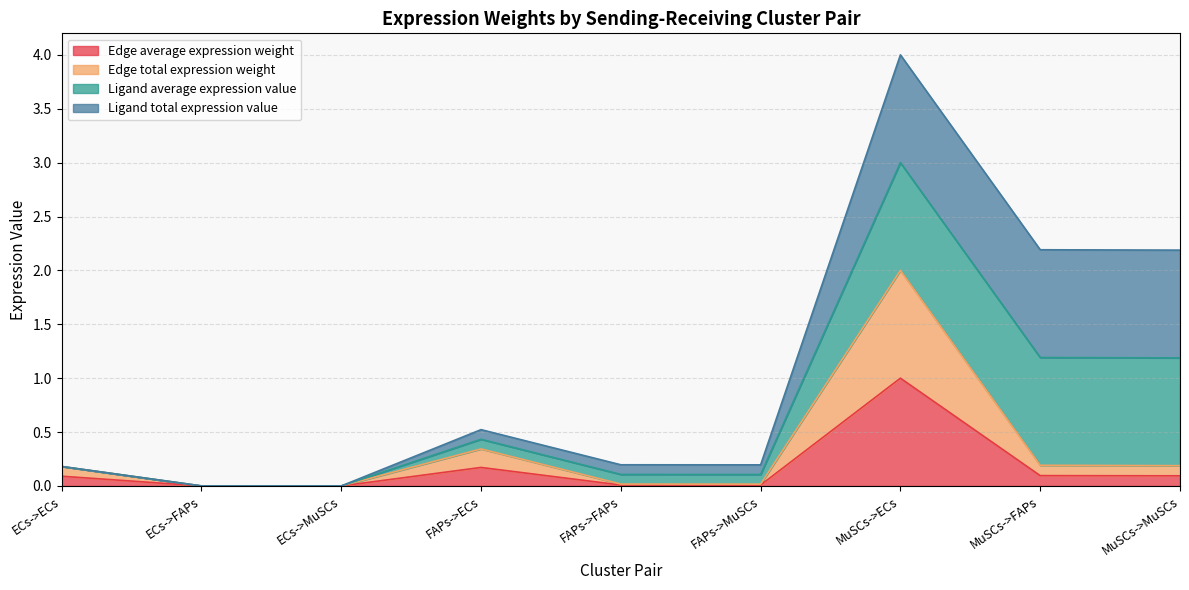

How many interior local peaks does the Edge average expression weight series have?

2